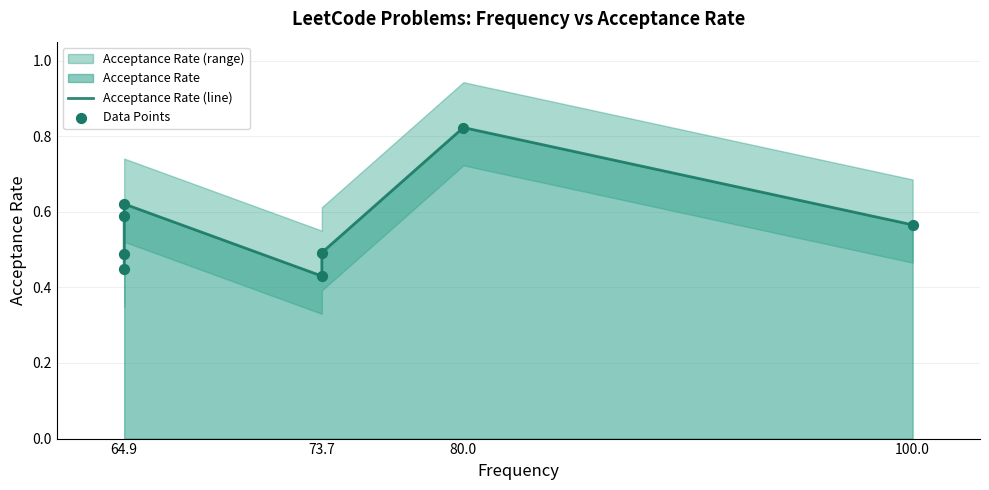

Which series has the largest total across all categories?

Acceptance Rate (line)